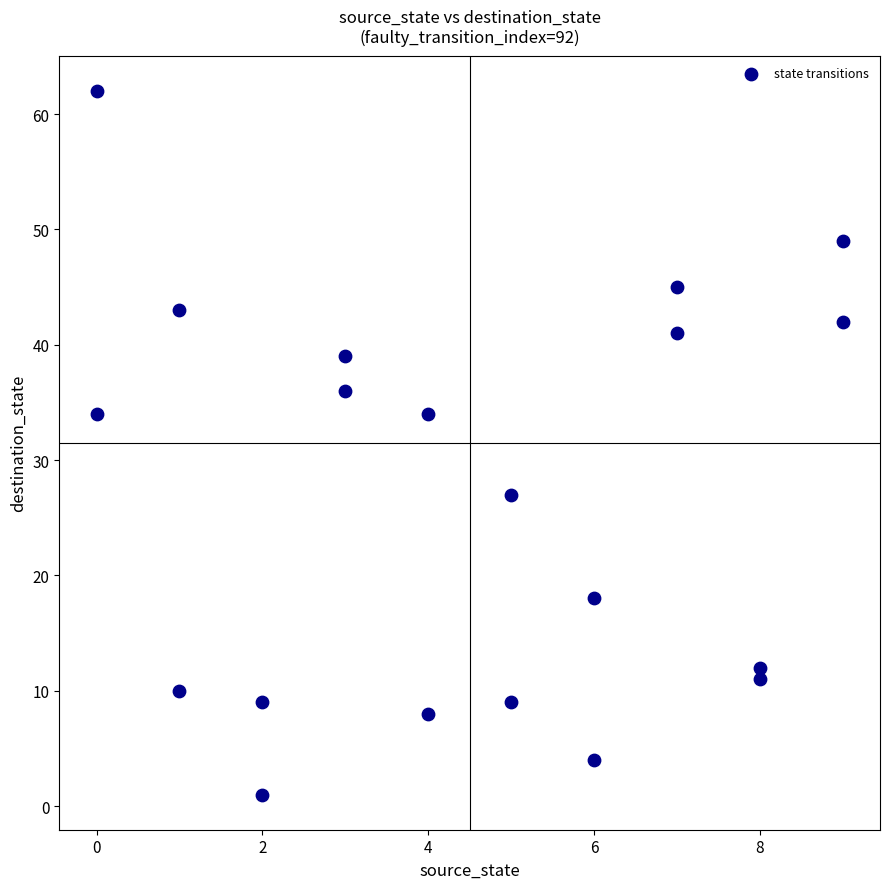

What is the range of X values (max minus min)?

9